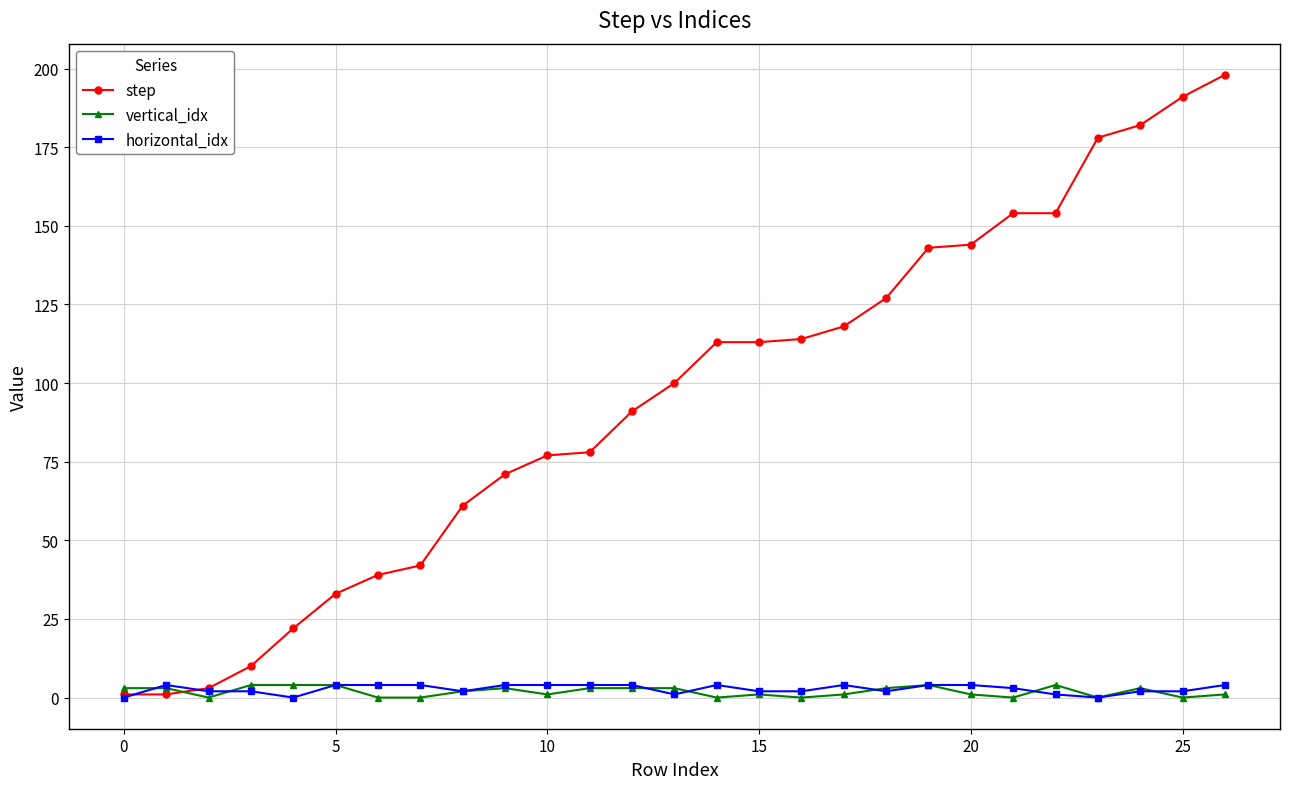

Which series has the largest total across all categories?

step